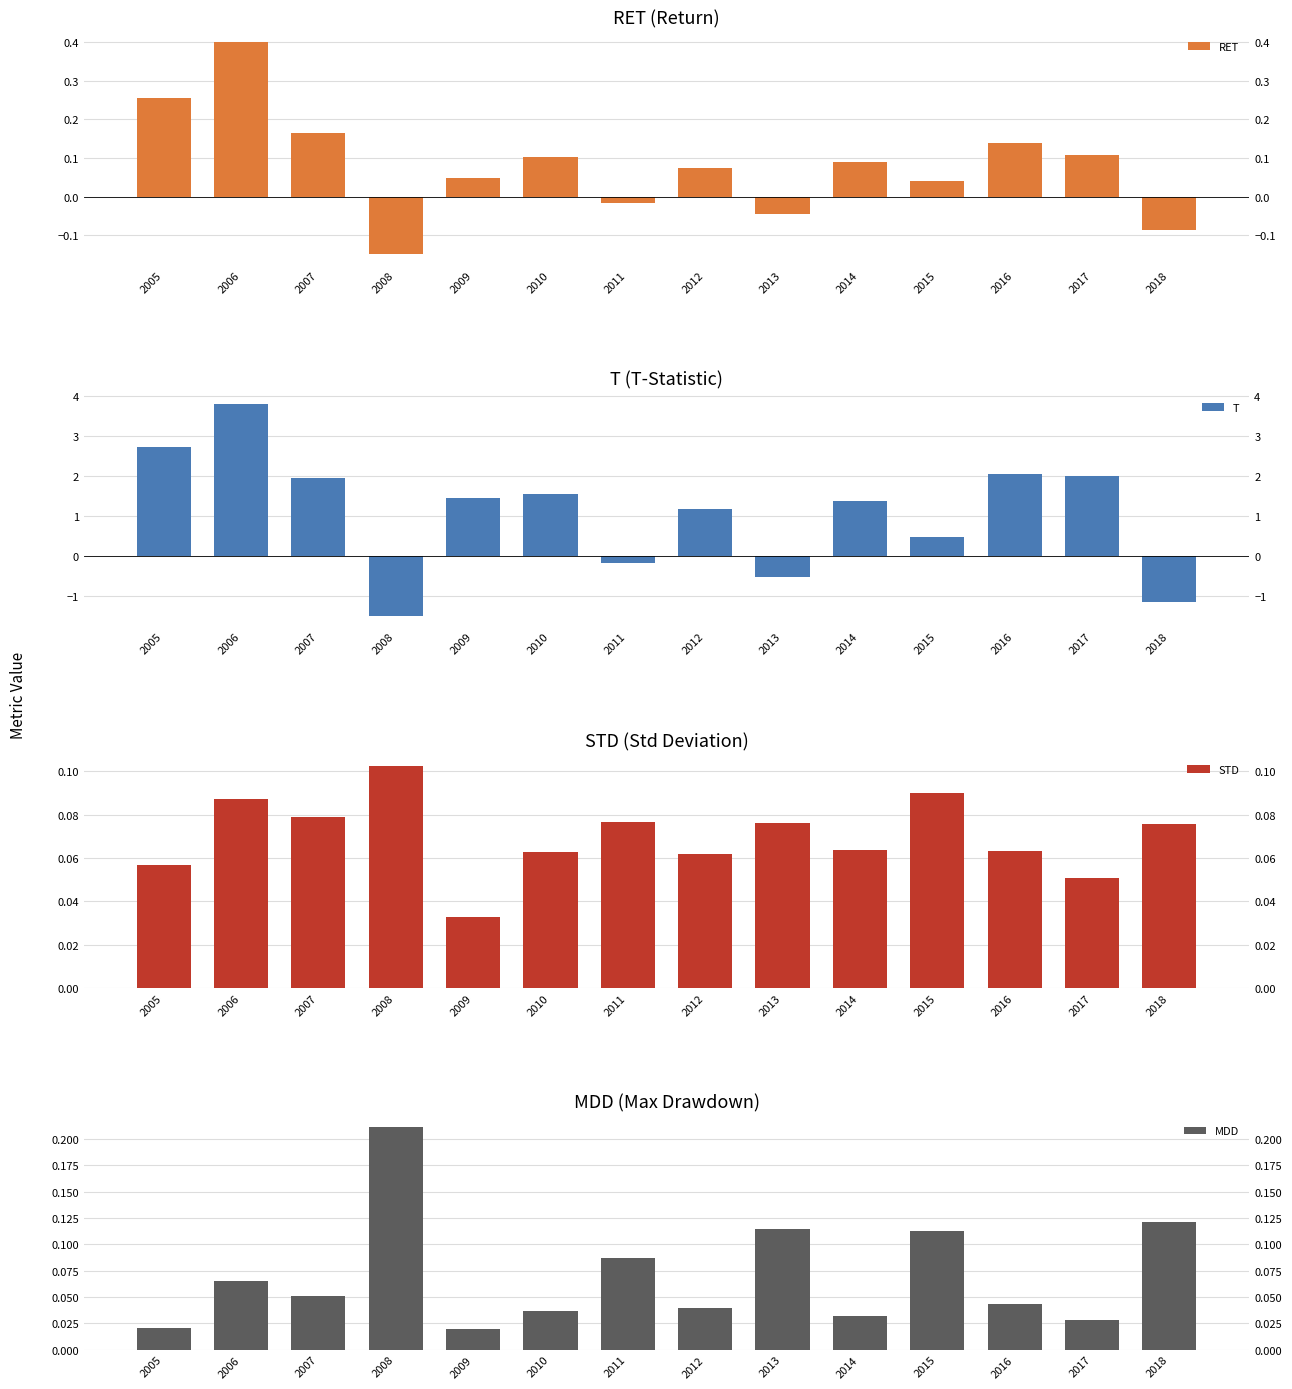

Which series has the largest total across all categories?

T